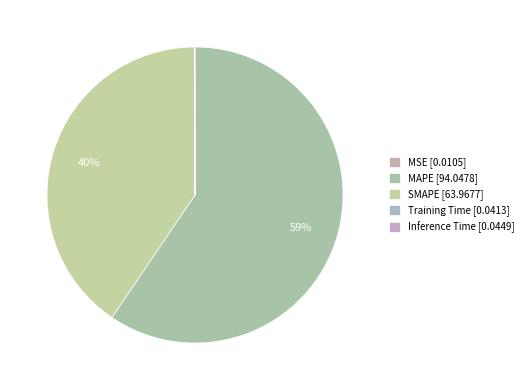

Which category has the biggest portion of the pie?

MAPE